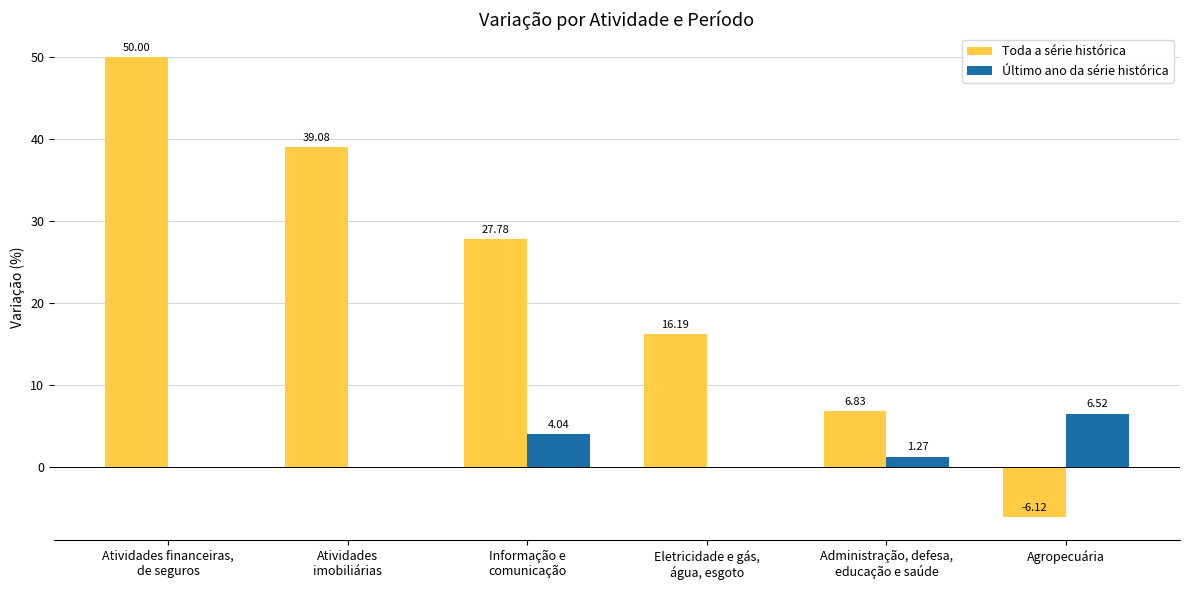

Which category has the highest value in the Último ano da série histórica series?

Agropecuária